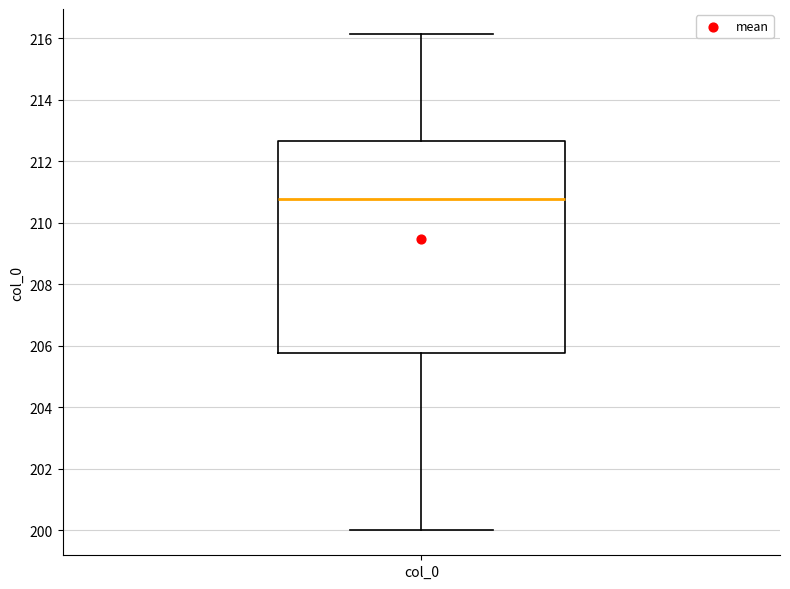

Where does the median line of the box for col_0 sit on the y-axis? The values are not printed on the chart, so give them approximately, as read against the axis.

210.8